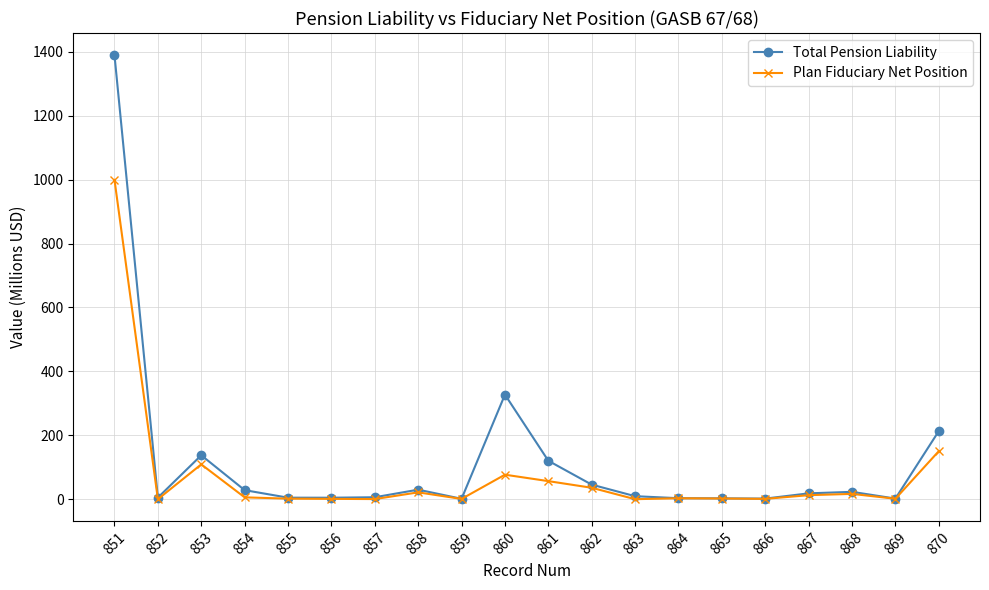

At which label does Total Pension Liability first exceed 18?

851